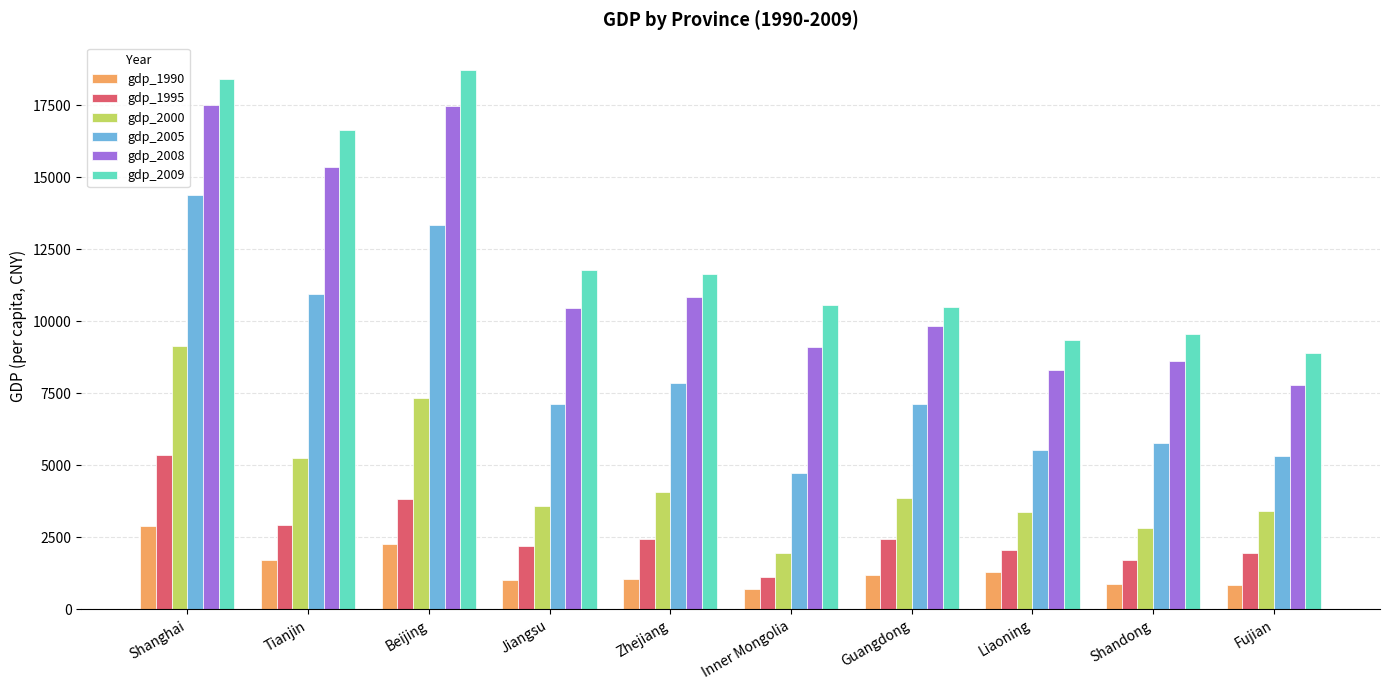

How many distinct data groups are displayed?

6